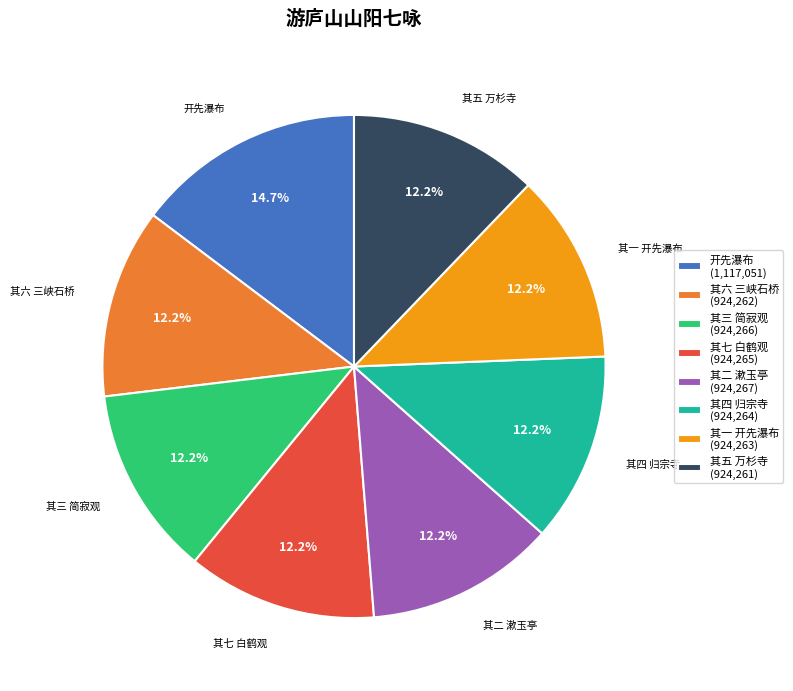

To the nearest percent, what is the average slice percentage?

12%